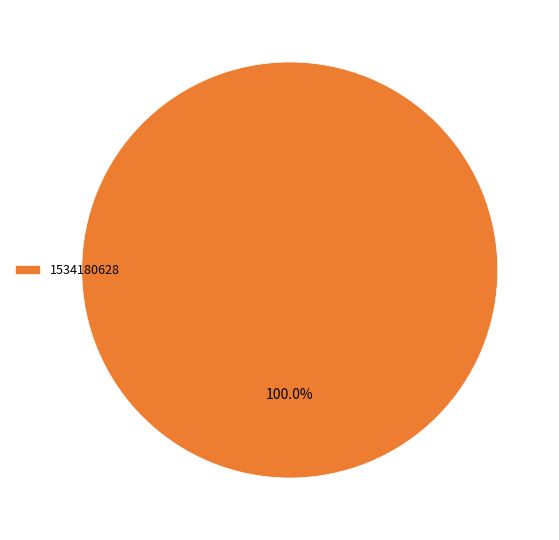

Rank the categories by value from lowest to highest.

1534180628